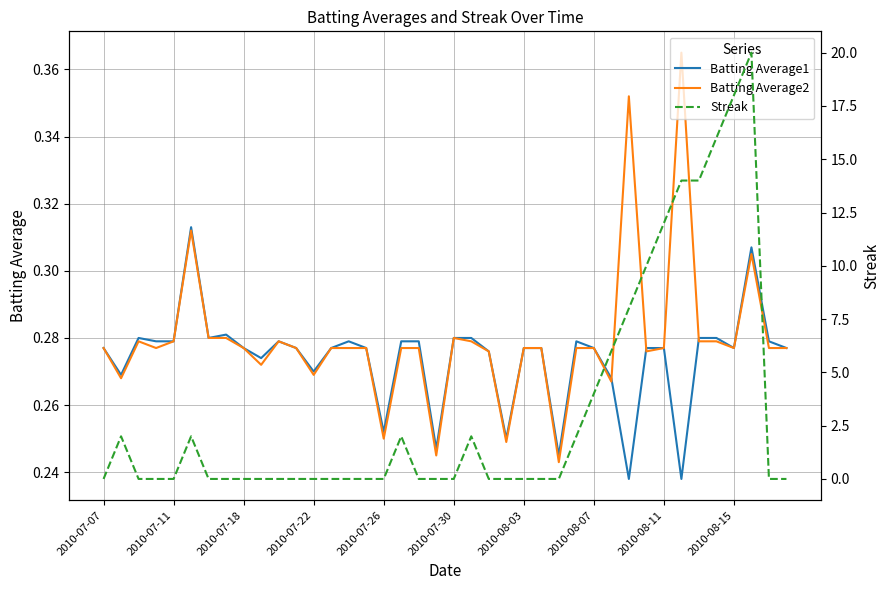

Rank the series by their maximum value, from lowest to highest.

Batting Average1, Batting Average2, Streak